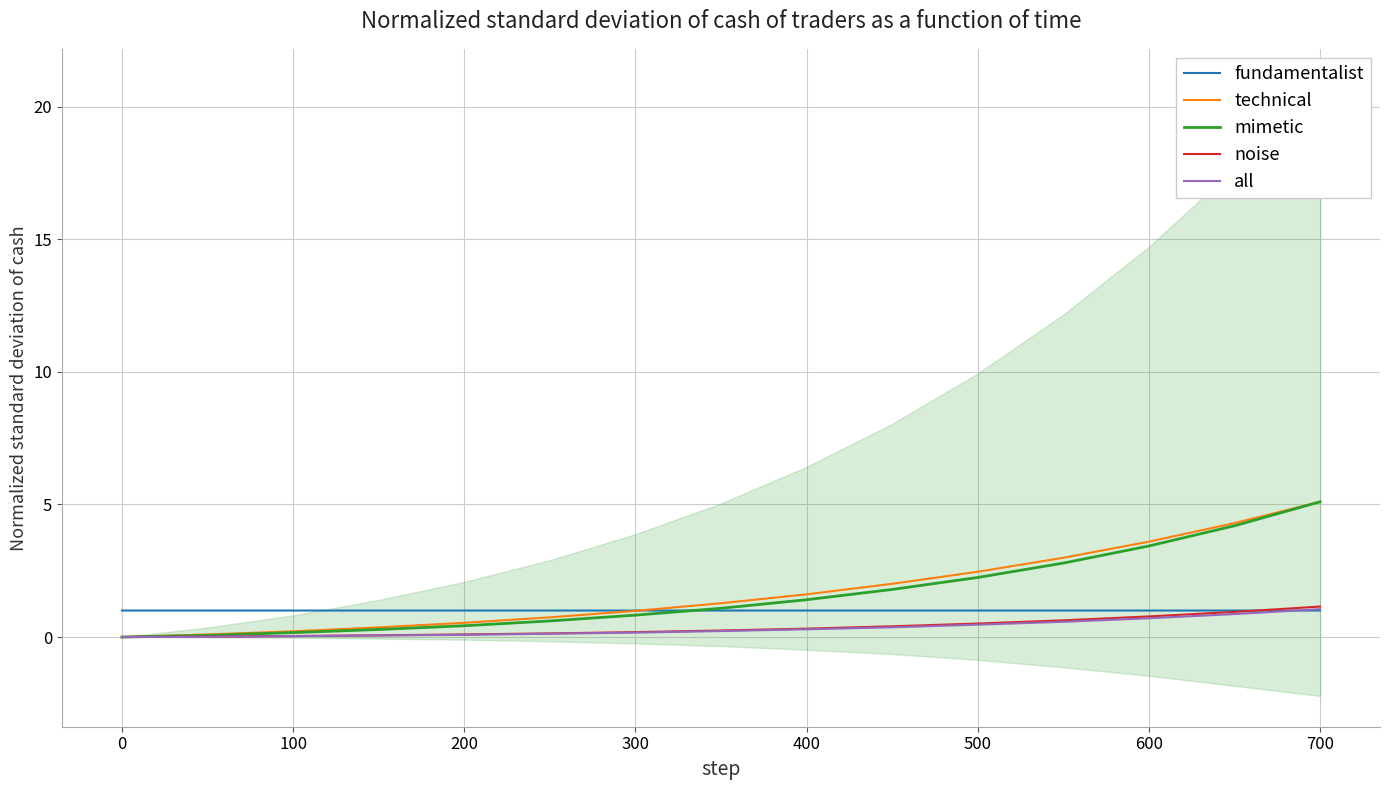

What is the label of the 3rd point from the left?

100